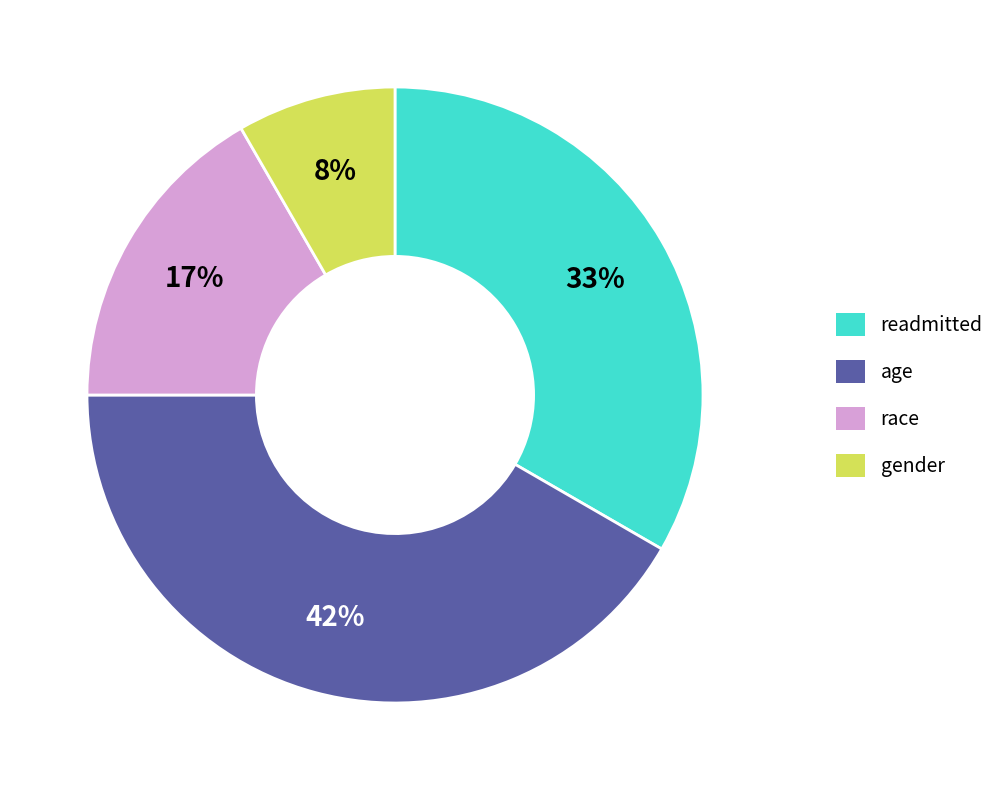

True or false: readmitted accounts for 33% of the total.

True